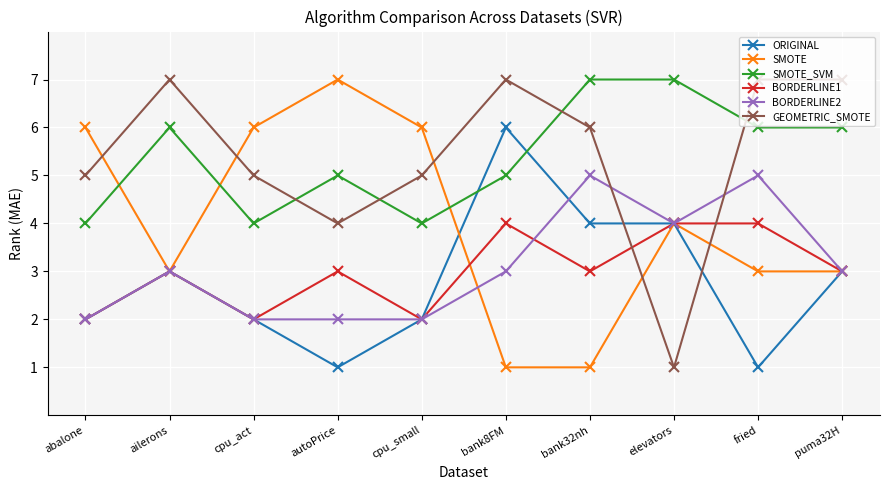

Is the value of SMOTE at ailerons greater than the value of SMOTE_SVM at fried?

No